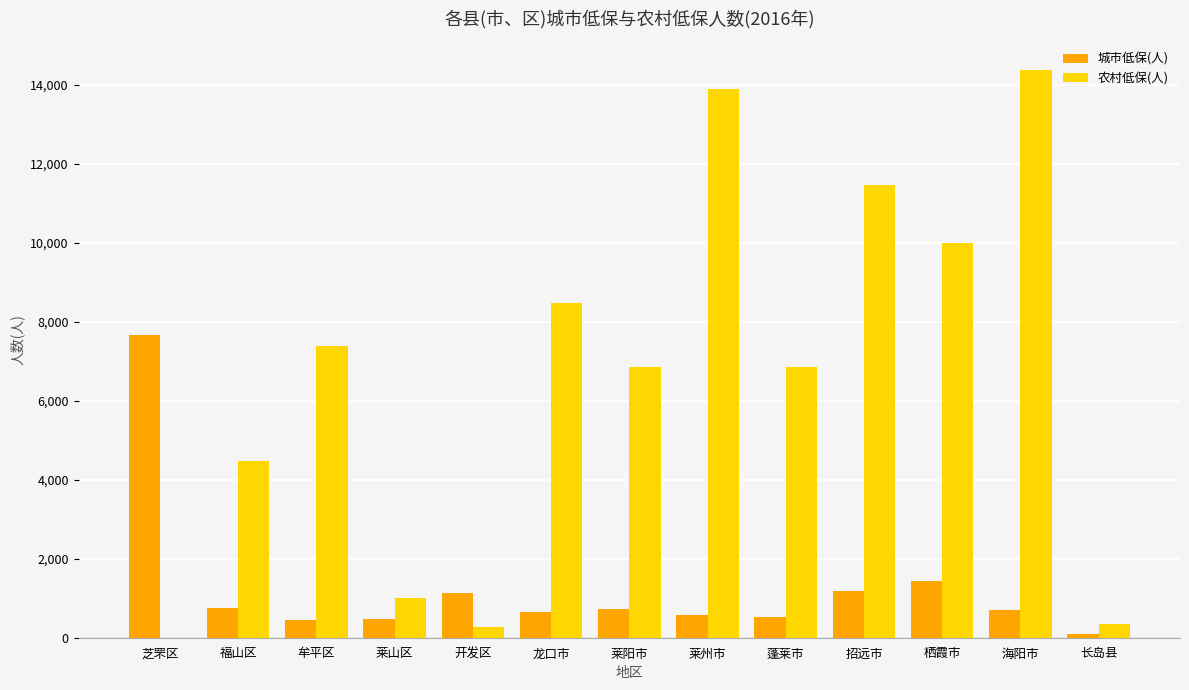

How many values in 农村低保(人) are above zero?

12